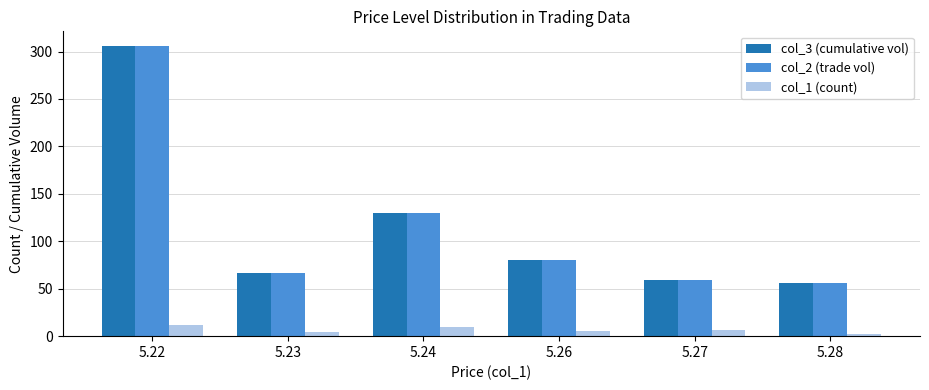

What is the average value of the col_2 (trade vol) series?

116